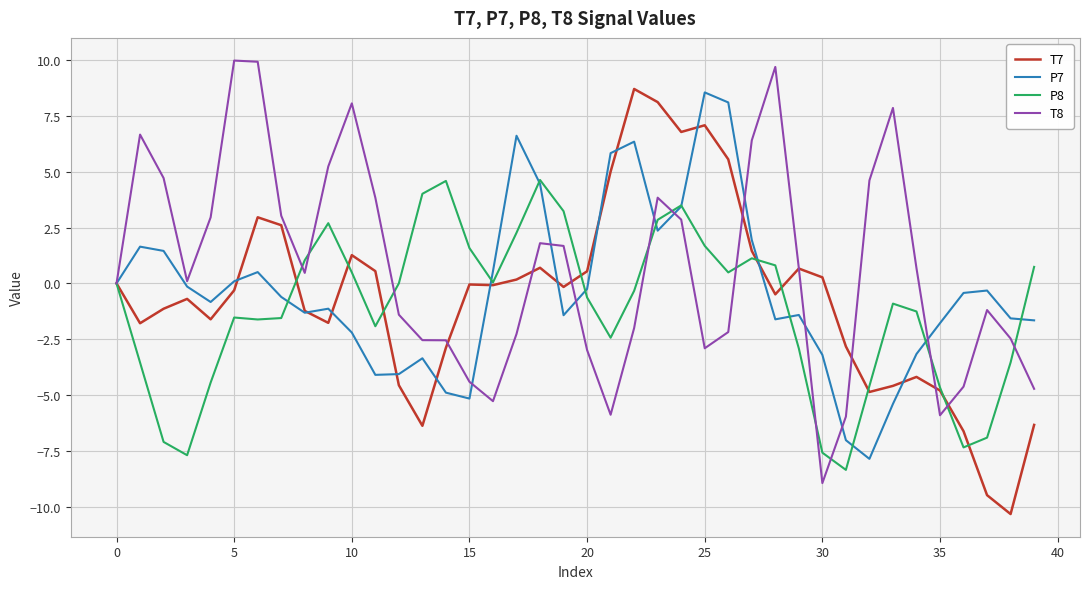

Which series has the largest total across all categories?

T8